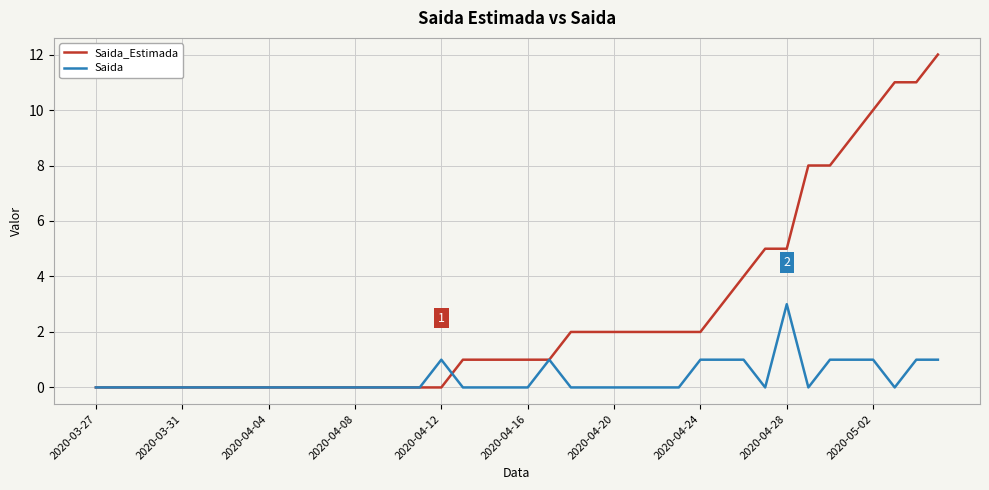

Which series has the largest total across all categories?

Saida_Estimada